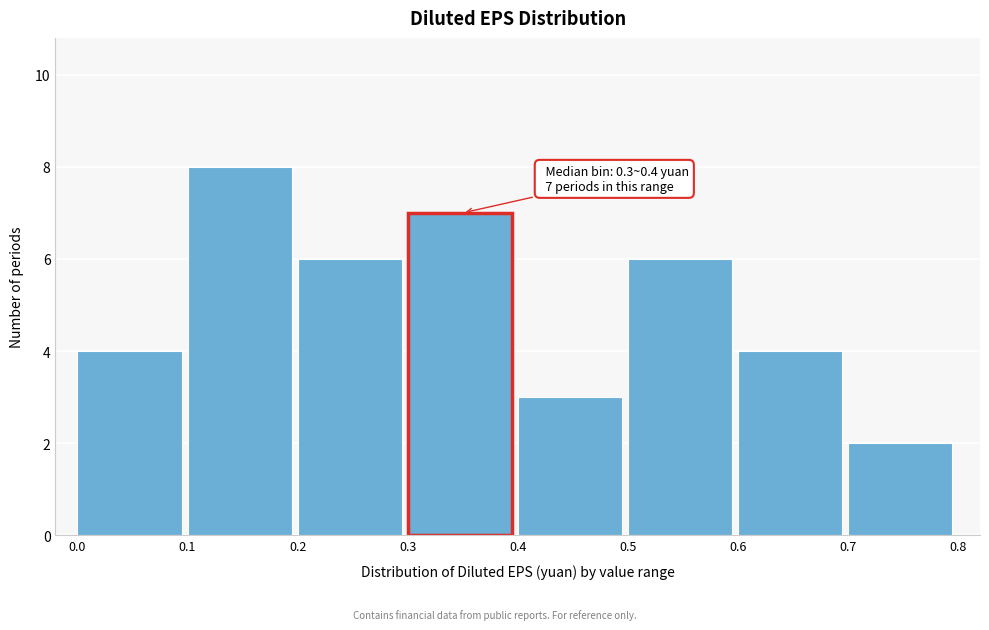

Which range on the x-axis has the tallest bar?

0.1 to 0.2